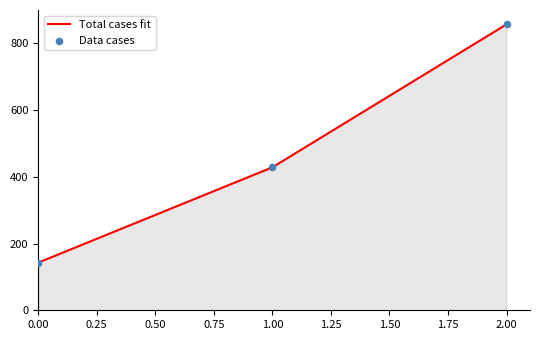

Read the value at 2.00.

857.1